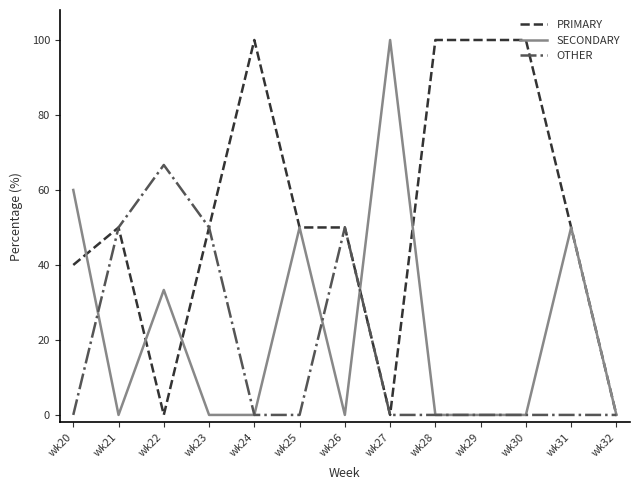

What is the difference between the highest and lowest values at wk30?

100.0